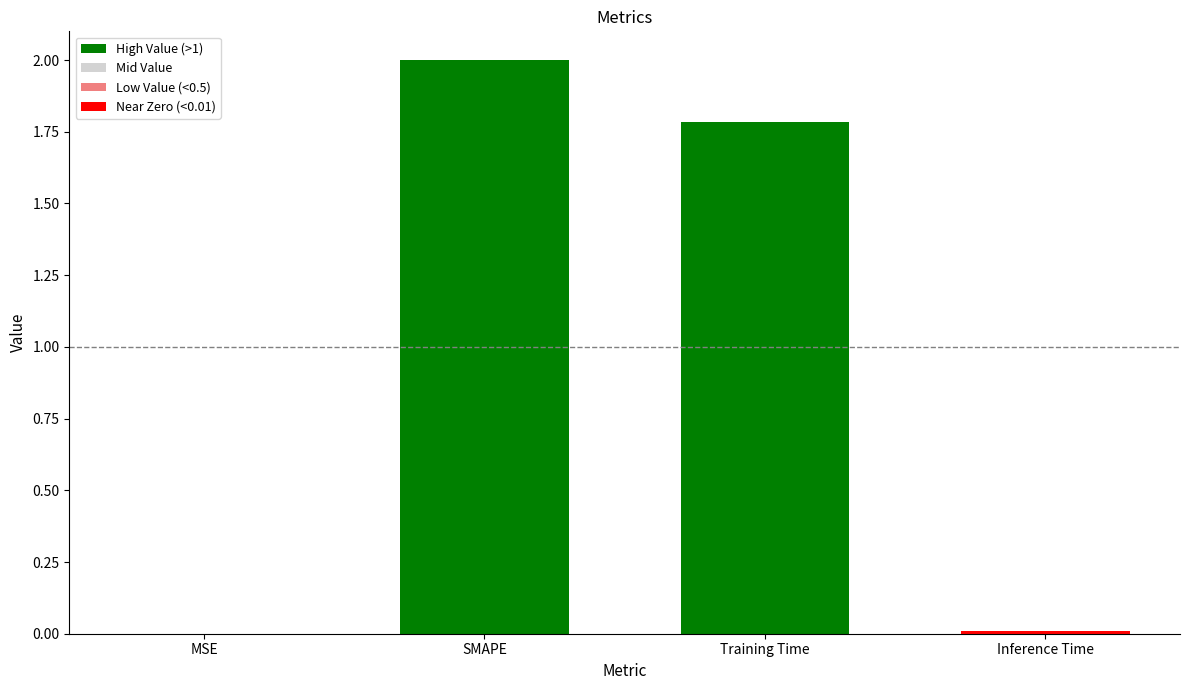

Which label corresponds to the largest value in the chart?

SMAPE